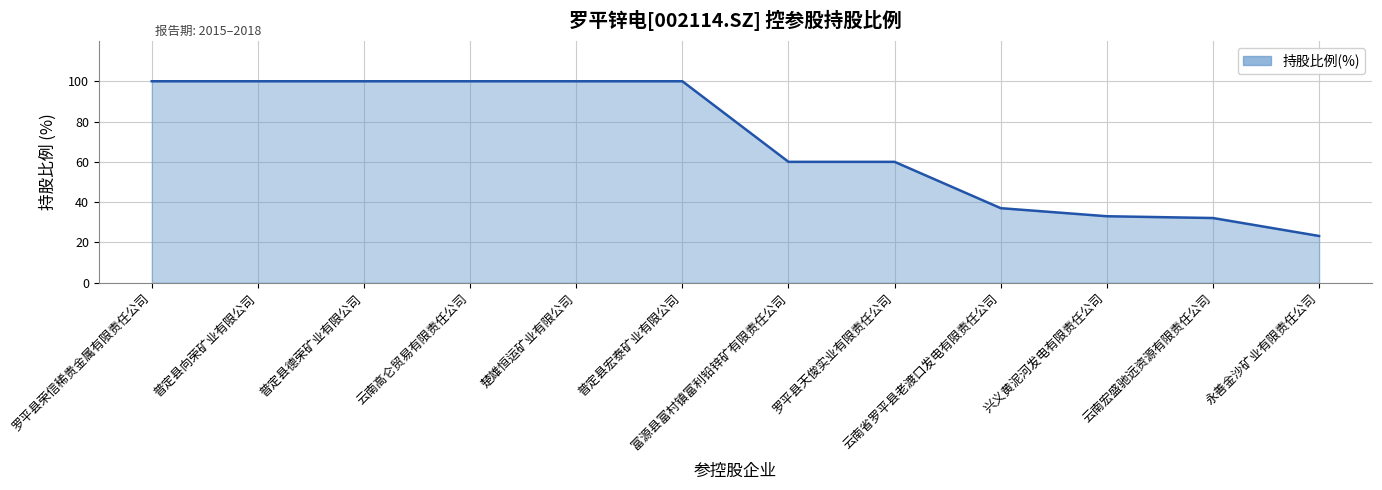

Reading left to right, extract all data points from this chart.

100.0	100.0	100.0	100.0	100.0	100.0	60.0	60.0	37.0	33.0	32.1	23.2